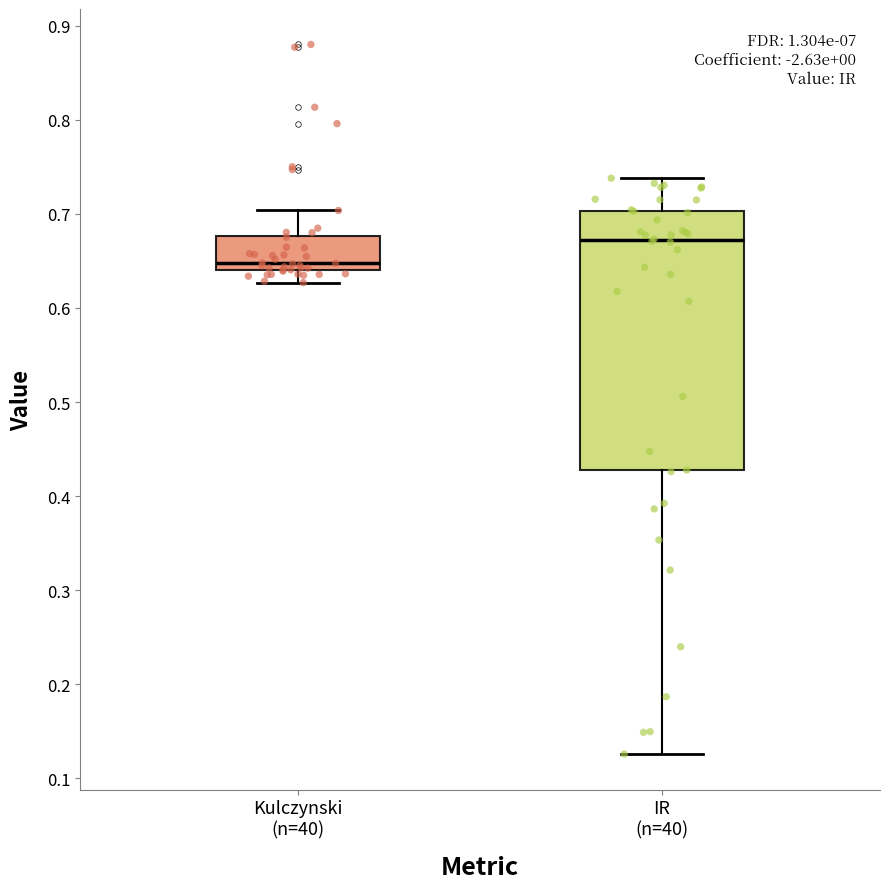

Which box's median line is the lowest?

Kulczynski (n=40)